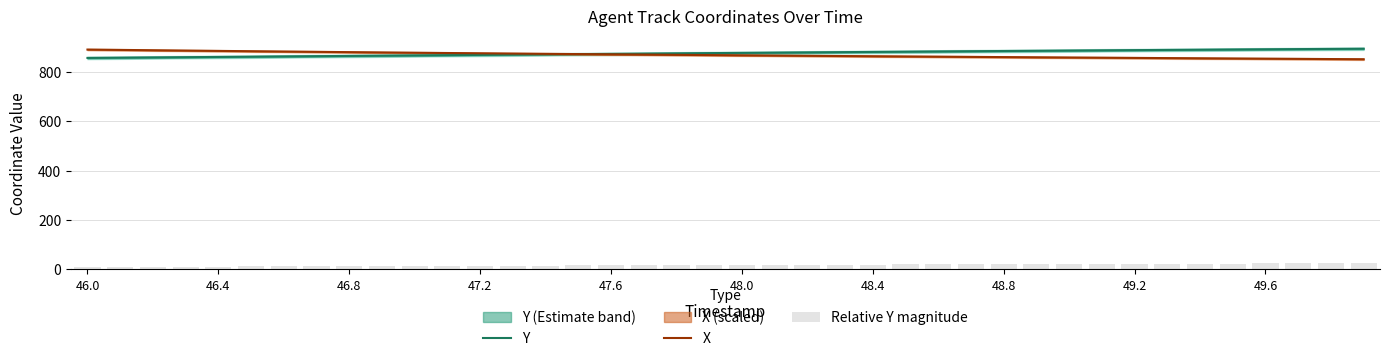

True or false: Relative Y magnitude has a value of 10.0 at 46.0.

True